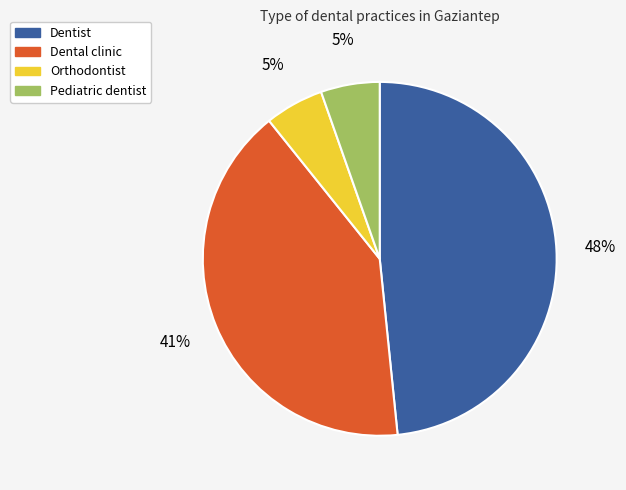

Between Orthodontist and Dental clinic, which is larger?

Dental clinic